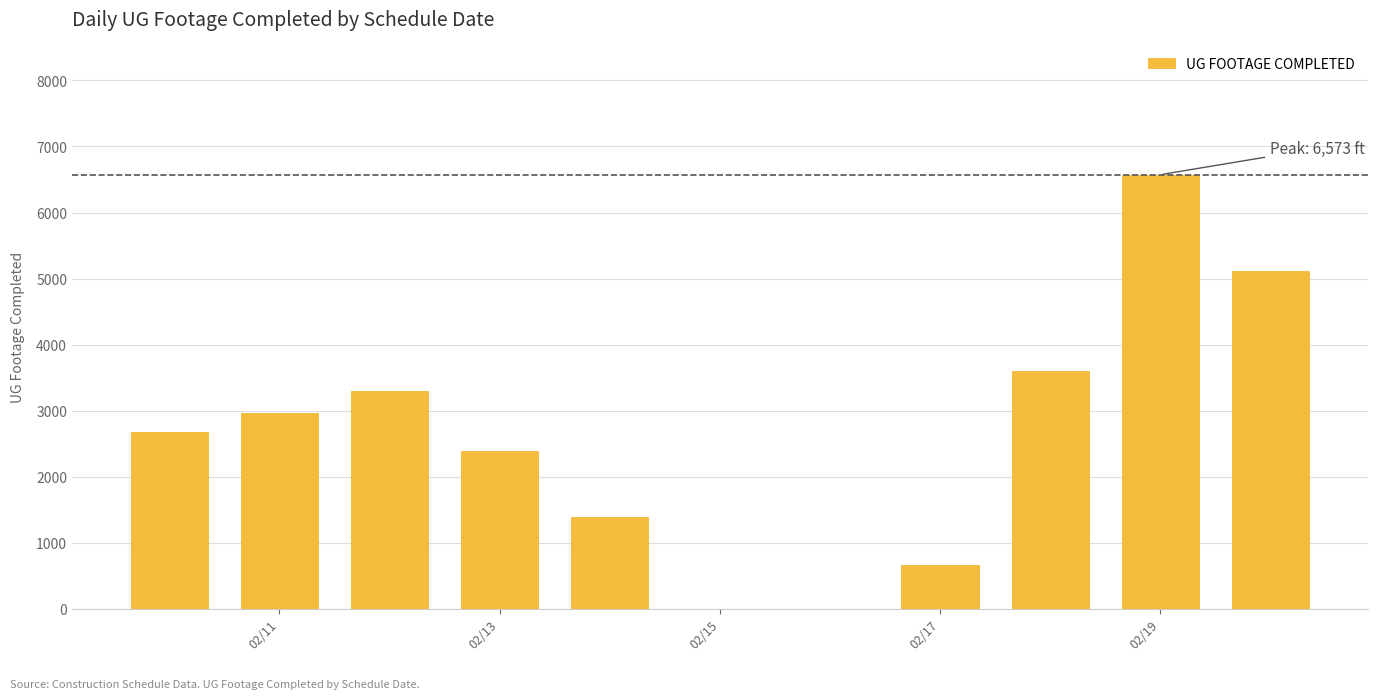

What is the value of the 9th bar from the left?

5115